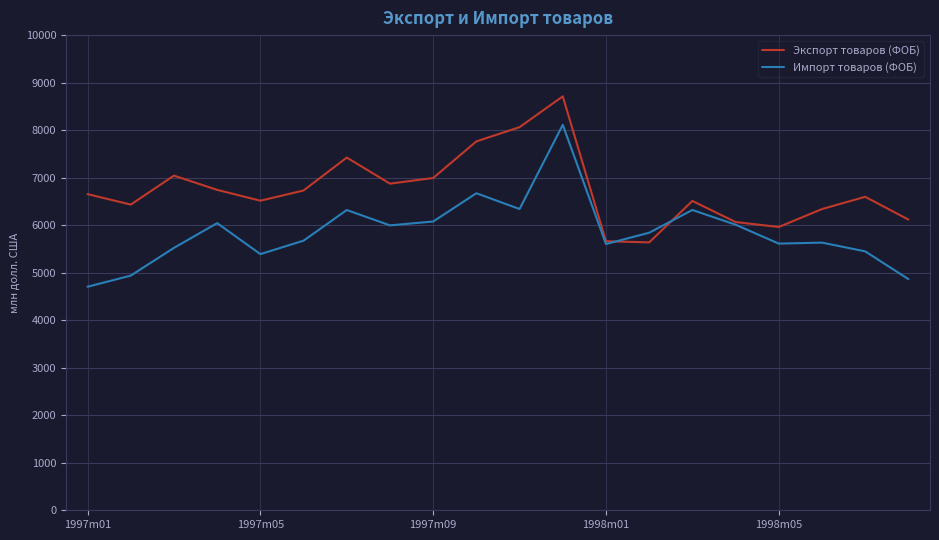

Which series has the largest total across all categories?

Экспорт товаров (ФОБ)